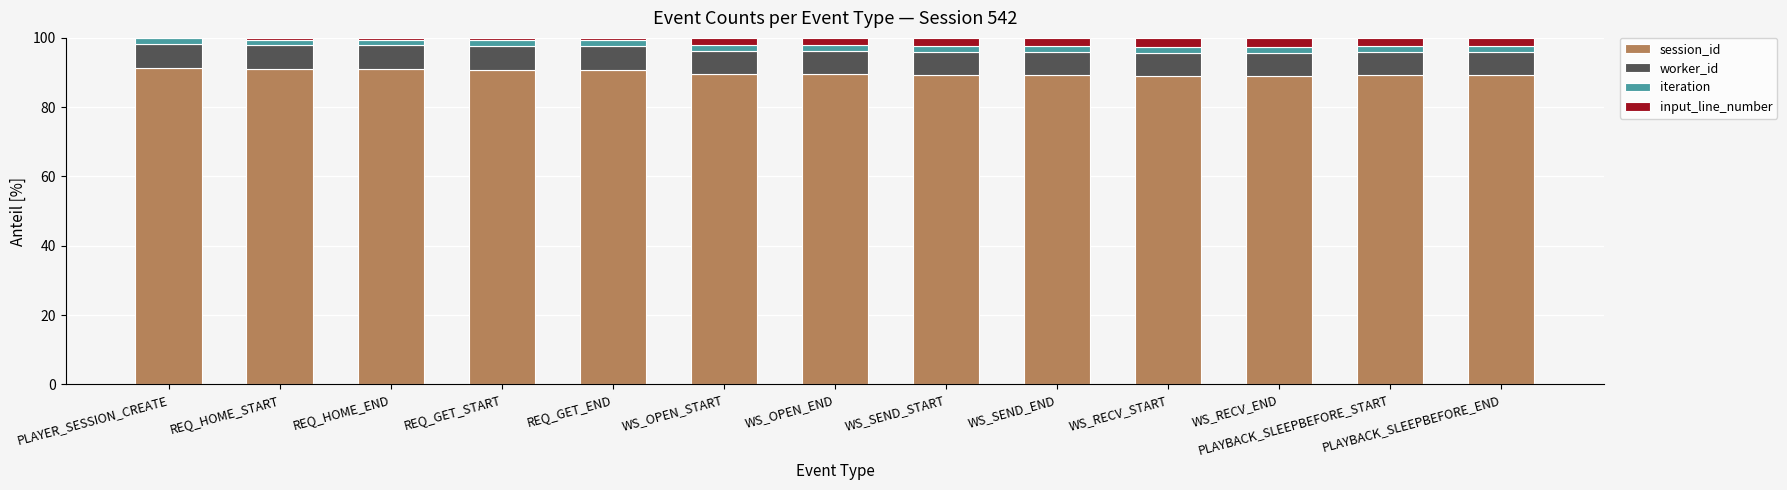

The value of session_id at PLAYBACK_SLEEPBEFORE_START is 89.3. True or false?

True